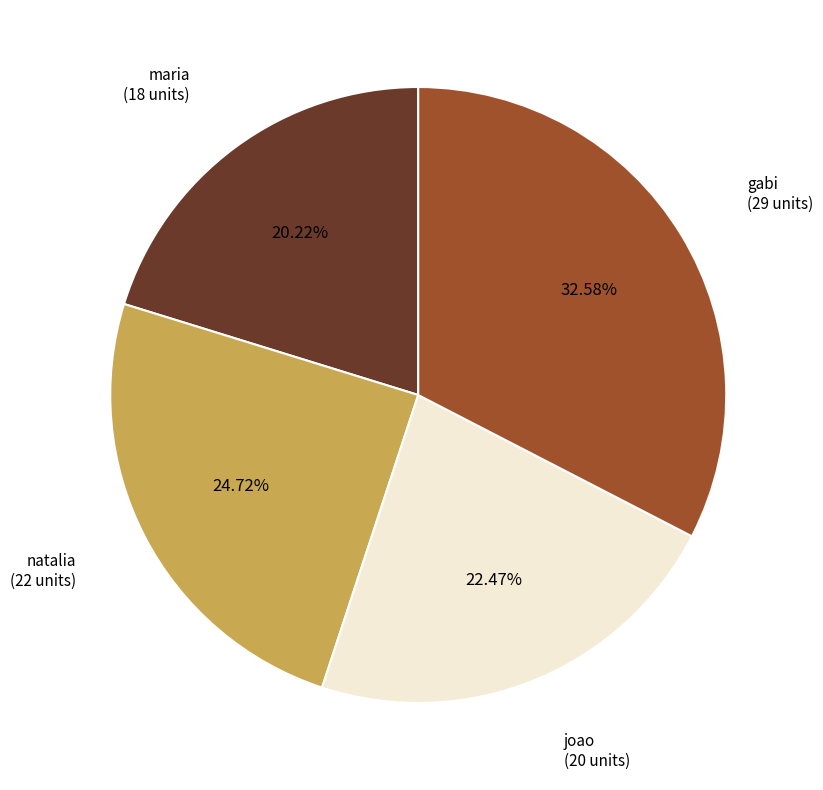

Does any single category account for the majority?

No